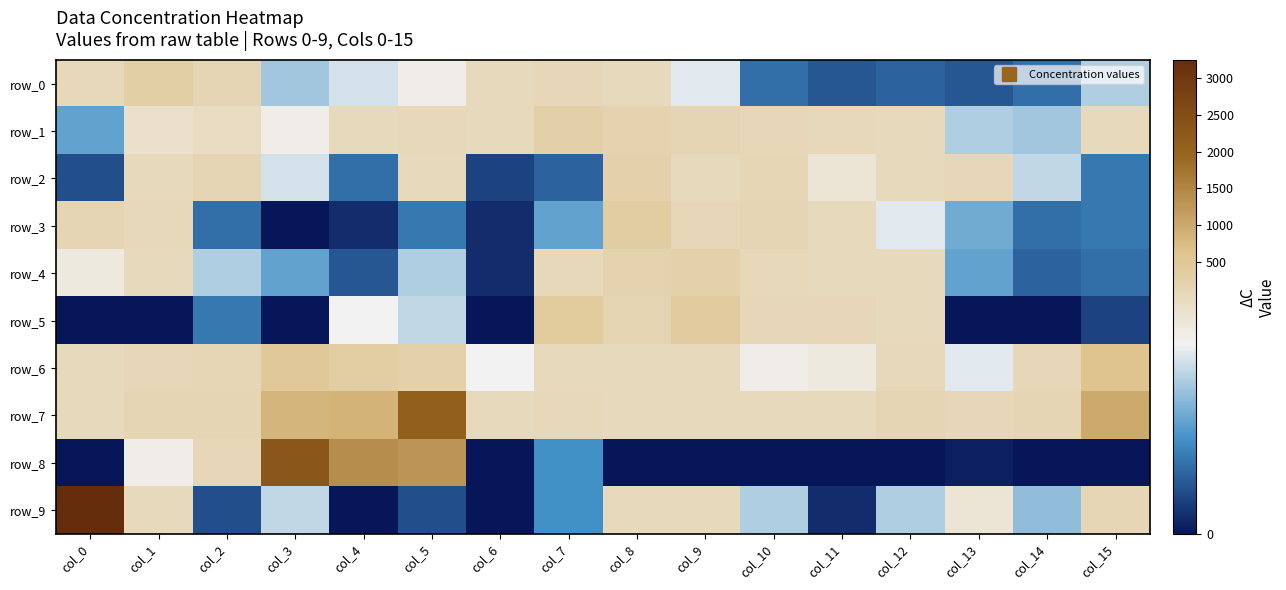

The row_8 series shows 1 at col_13. True or false?

True